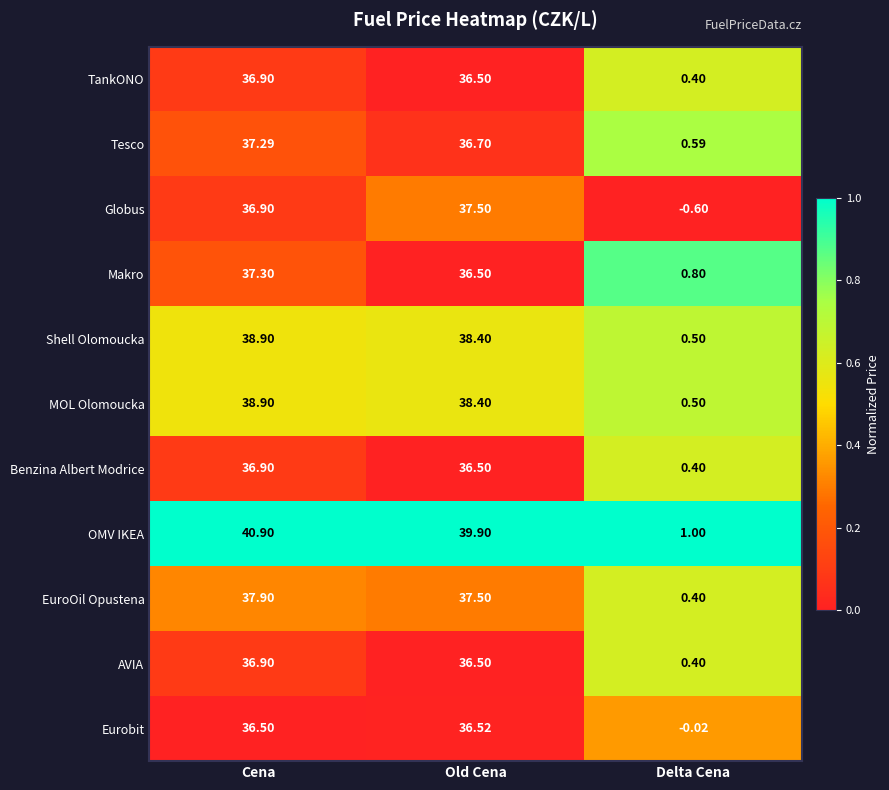

At which category does the chart reach its peak across all series?

Cena